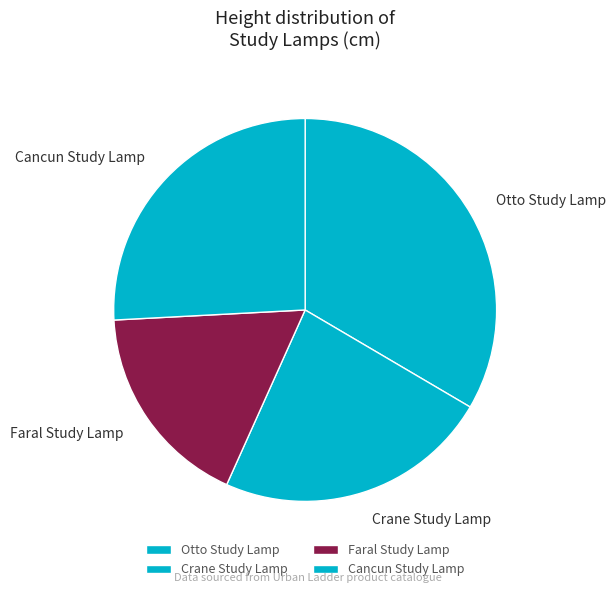

To the nearest percent, what is the difference between the largest and smallest slice percentages?

16%